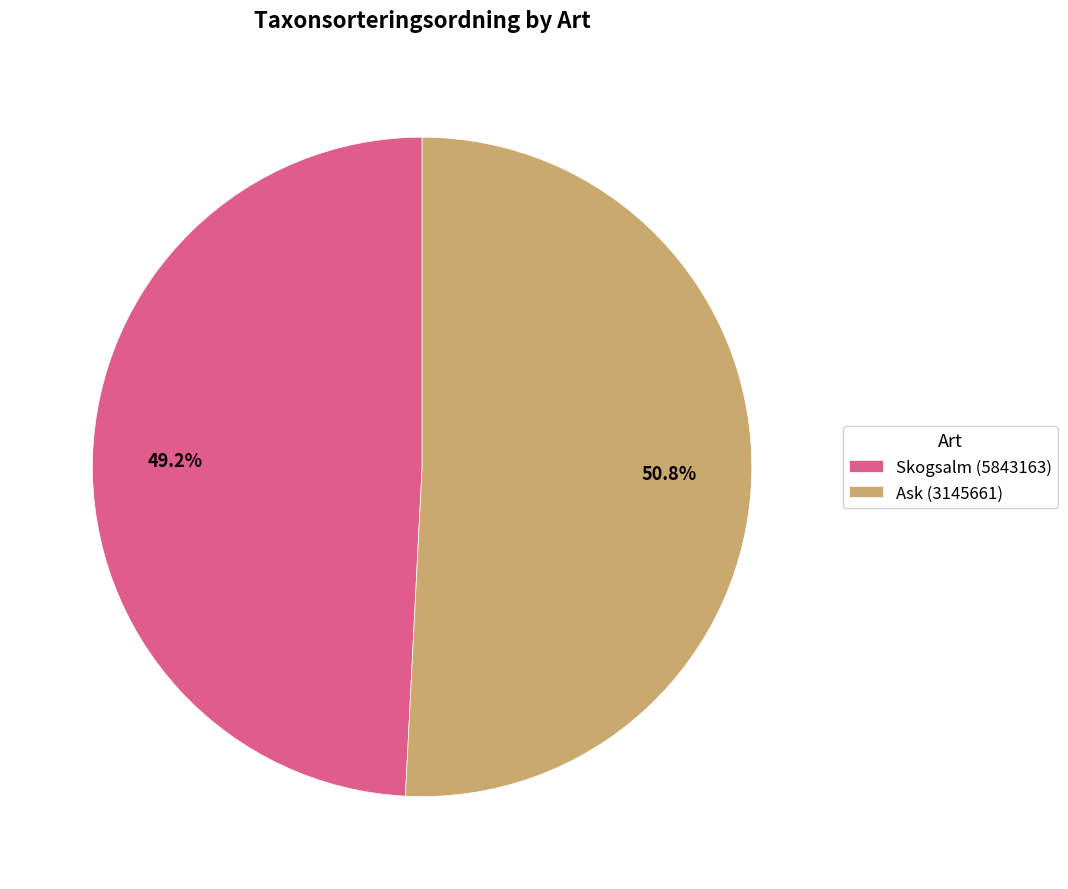

To the nearest percent, what is the difference between the Ask (3145661) and Skogsalm (5843163) slice percentages?

2%